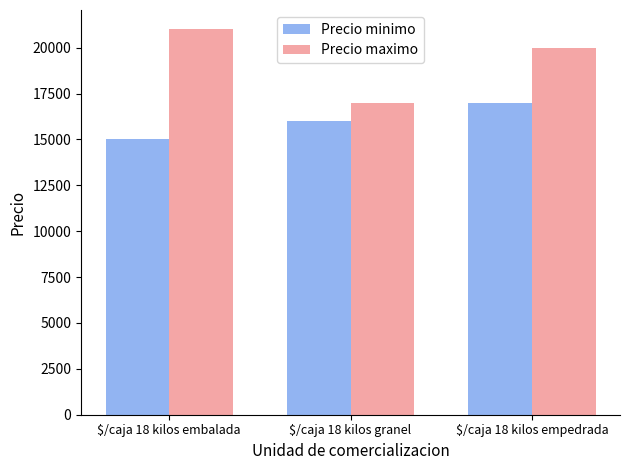

What is the difference between the second highest and minimum values in the Precio maximo series?

3000